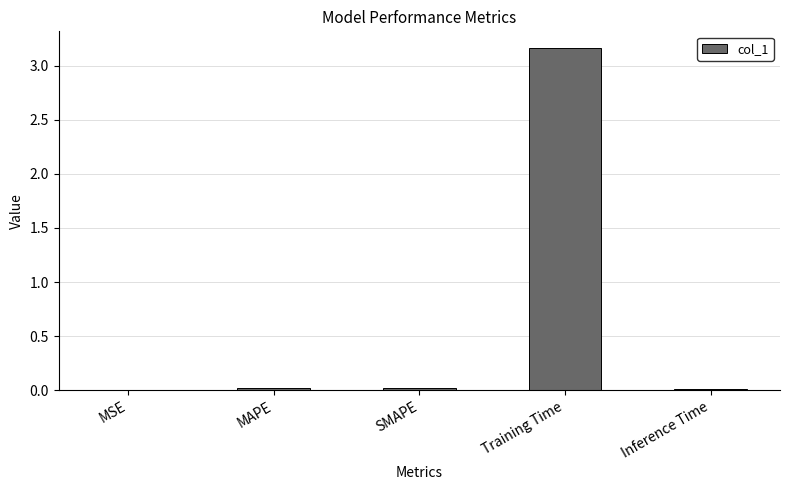

True or false: the data shows 0.0 at Inference Time.

True